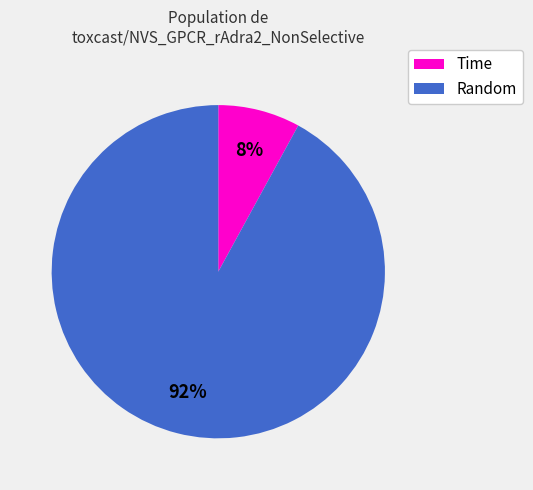

Is there any slice that represents more than half of the pie?

Yes